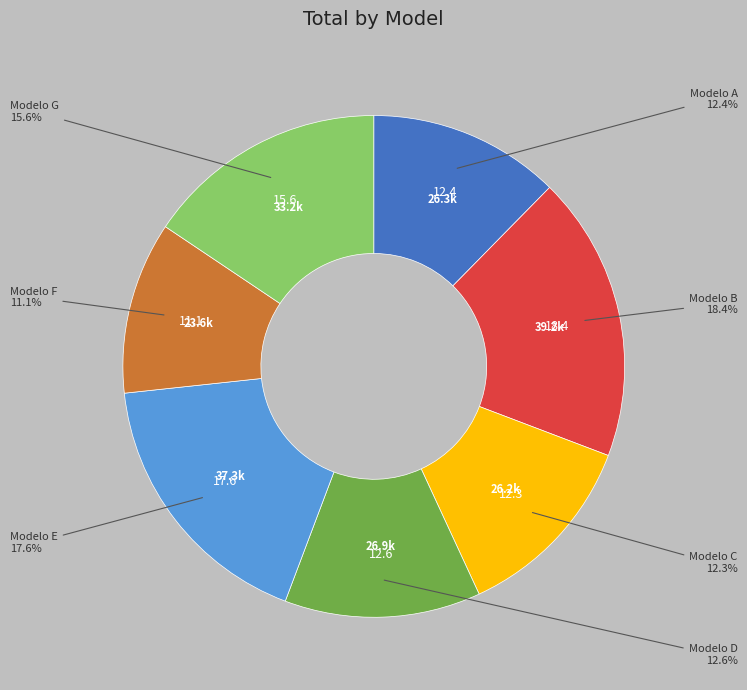

Is there any slice that represents more than half of the pie?

No